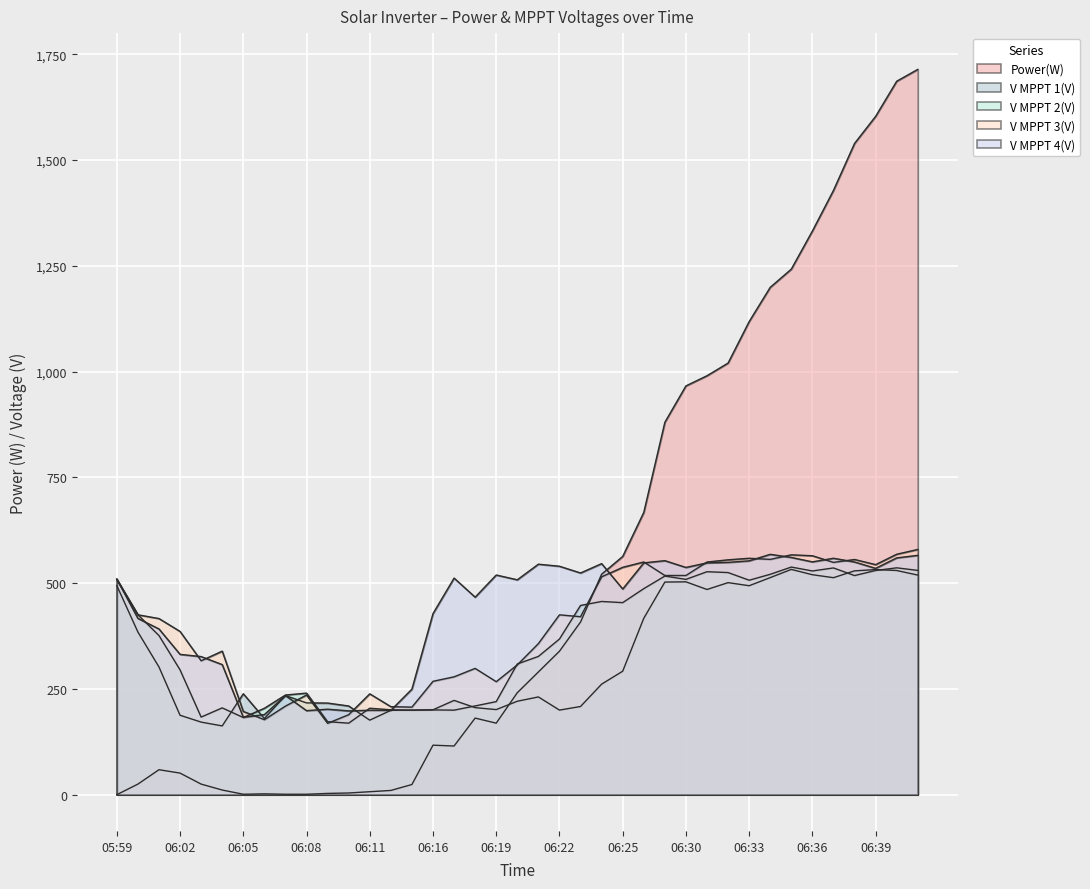

How many lines are shown in the chart?

5